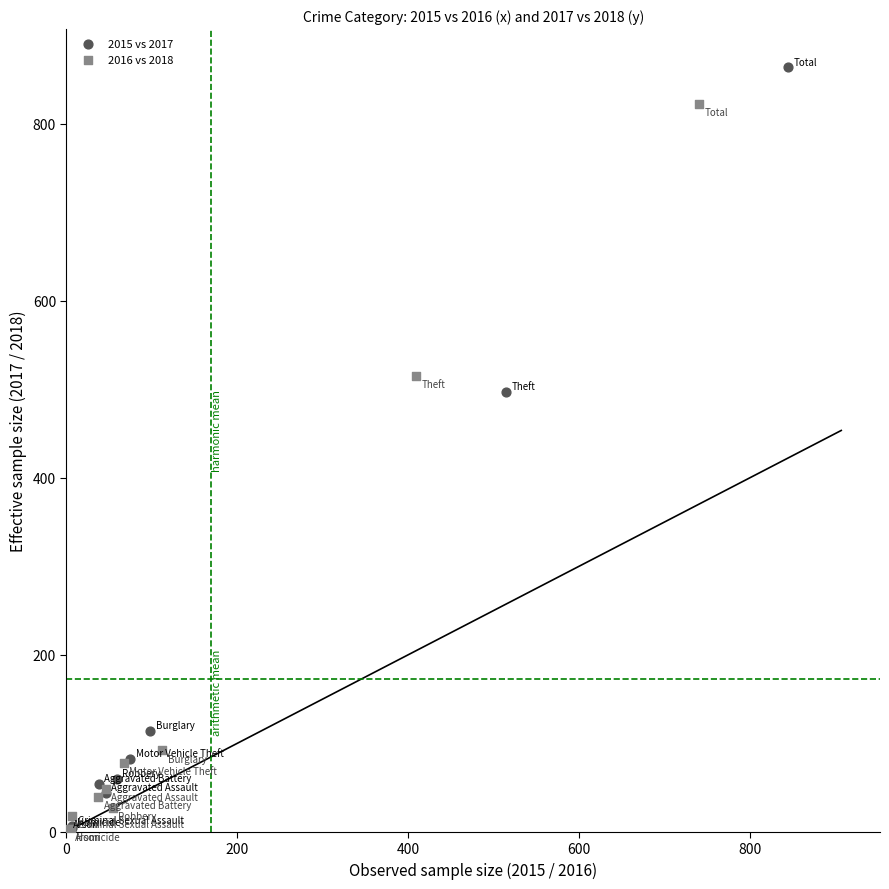

What are all the series names shown in the legend?

2015 vs 2017, 2016 vs 2018